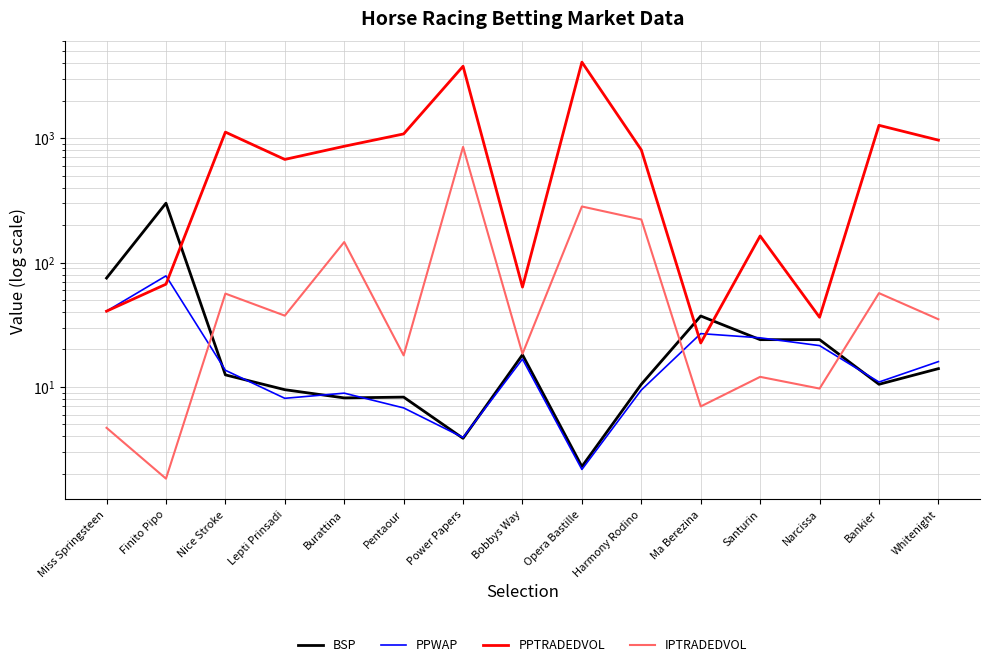

What position from the right is Whitenight?

1